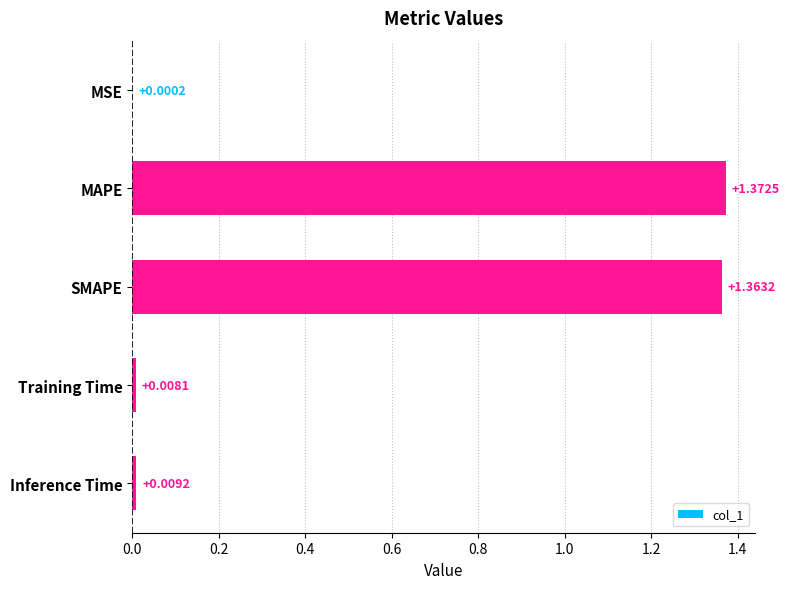

Which label corresponds to the largest value in the chart?

MAPE